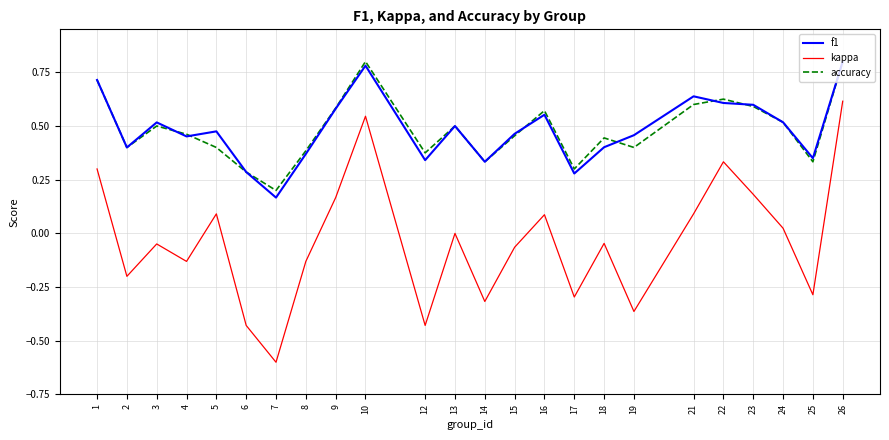

Which series has the largest range (max minus min)?

kappa